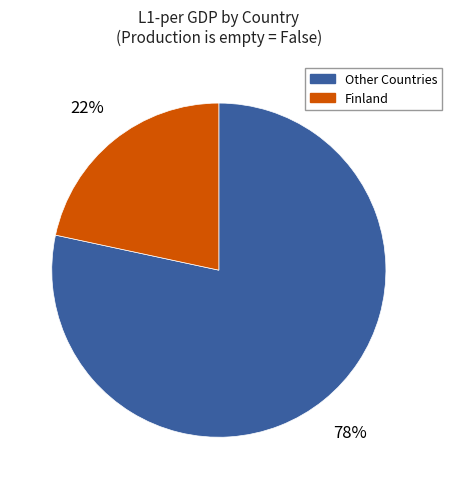

Is there any slice that represents more than half of the pie?

Yes